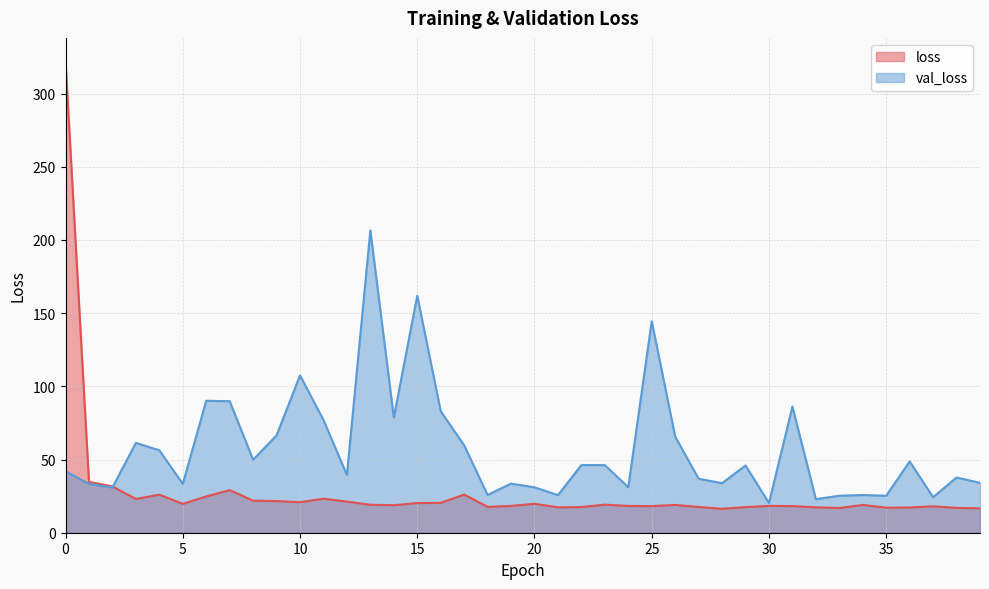

Rank the series by their average value, from highest to lowest.

val_loss, loss